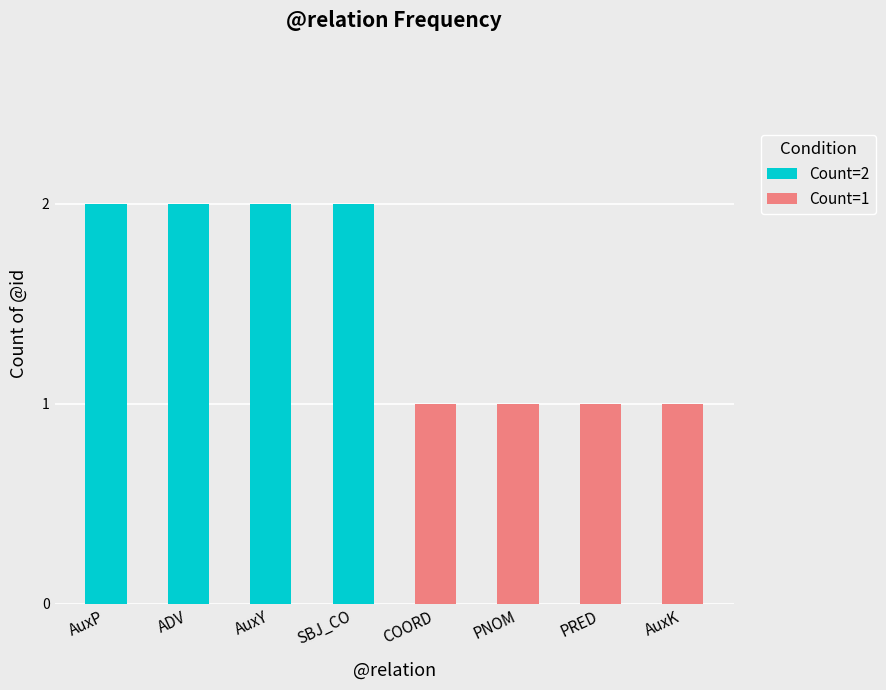

What is the label of the 4th bar from the left?

SBJ_CO